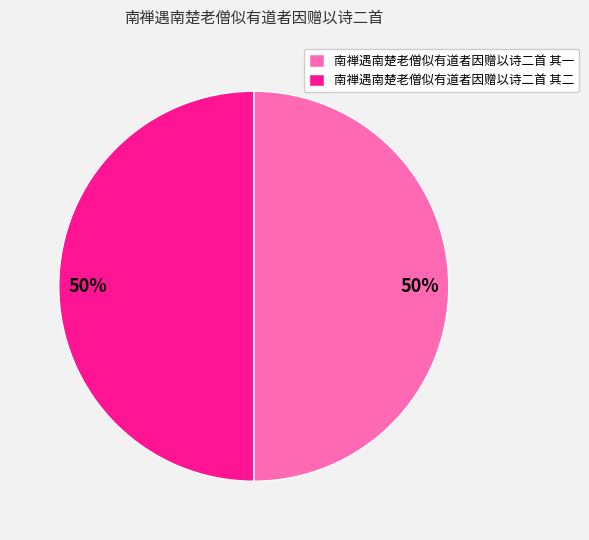

Approximately how many times larger is the value at 南禅遇南楚老僧似有道者因赠以诗二首 其一 compared to 南禅遇南楚老僧似有道者因赠以诗二首 其二?

1.0